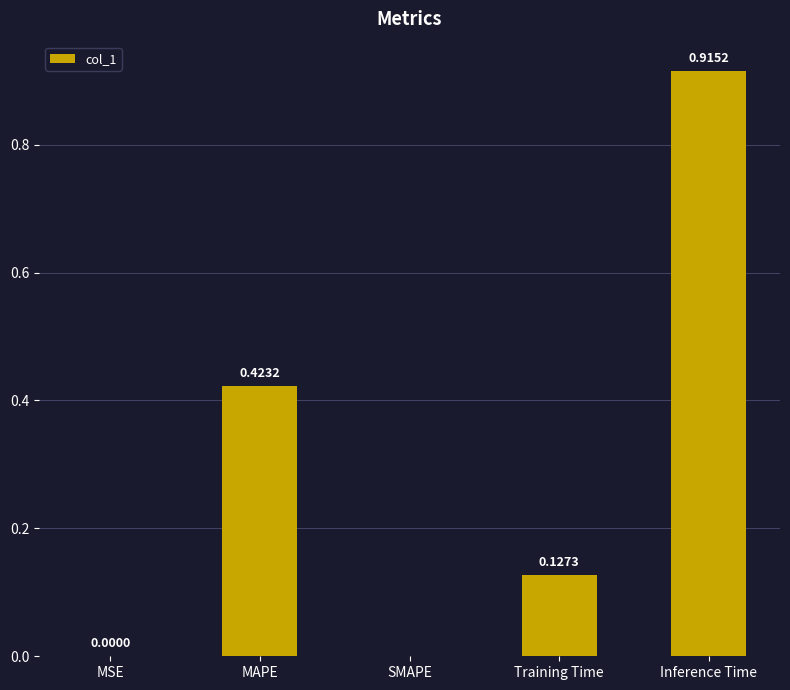

At which category does the chart reach its peak across all series?

Inference Time